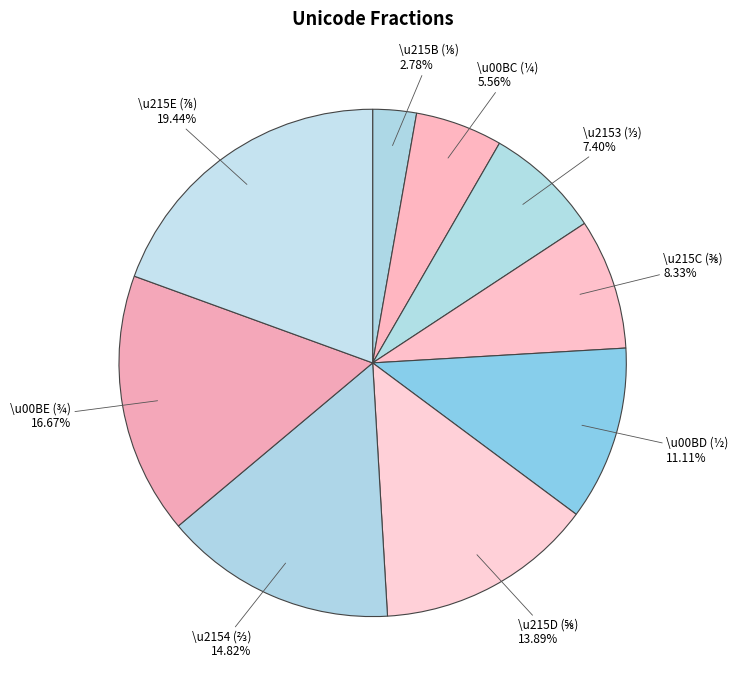

Is there a majority slice in this chart?

No